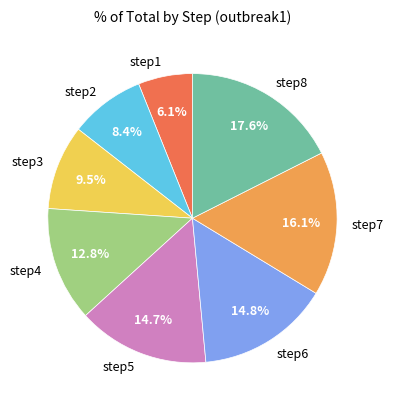

To the nearest percent, what percentage of the pie is step5?

15%